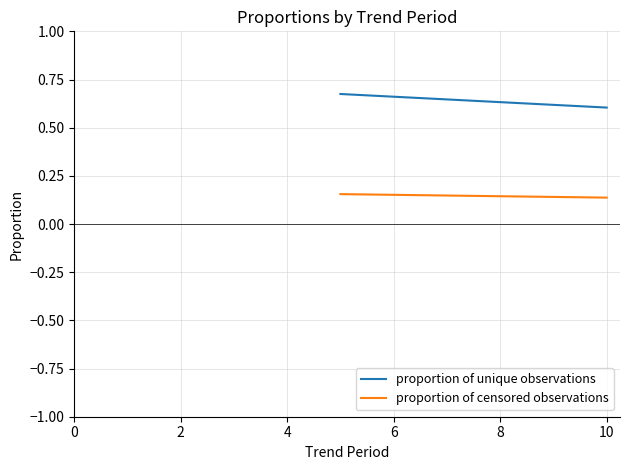

Reading right to left, transcribe all the data shown in this chart.

proportion of unique observations: 0.6	0.7
proportion of censored observations: 0.1	0.2